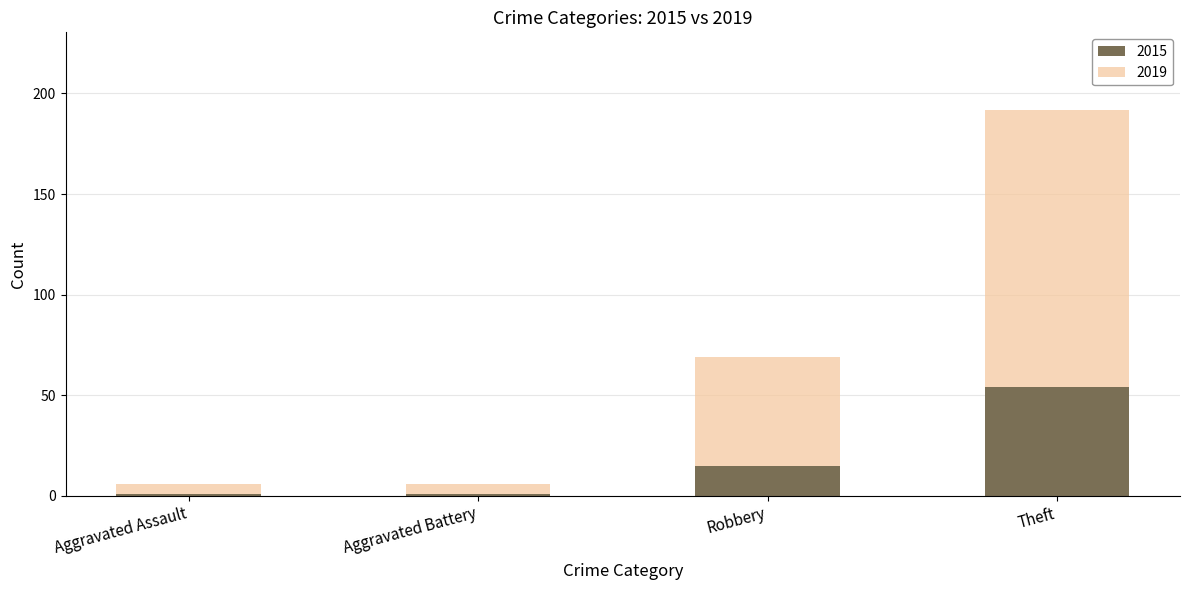

Reading right to left, transcribe the values for 2015.

Theft=54	Robbery=15	Aggravated Battery=1	Aggravated Assault=1